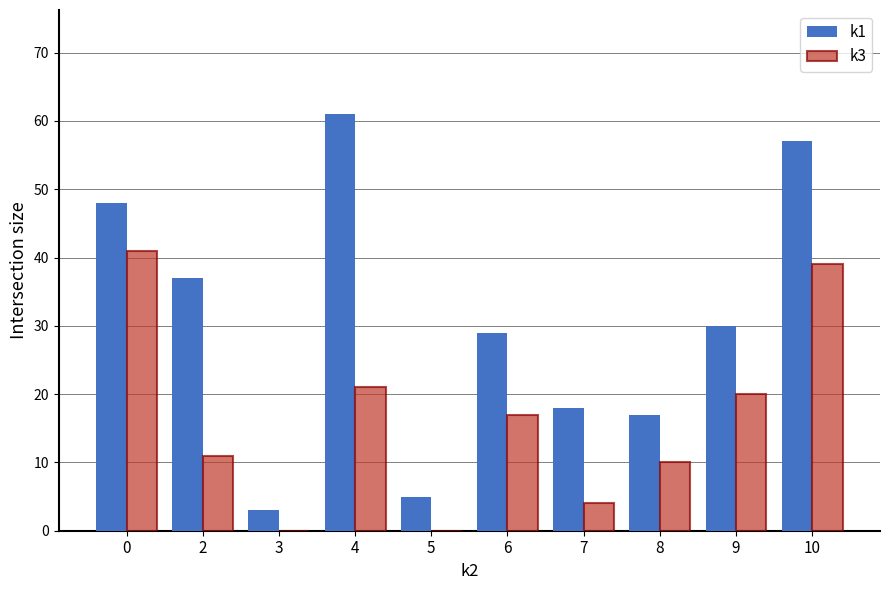

What are all the series names shown in the legend?

k1, k3